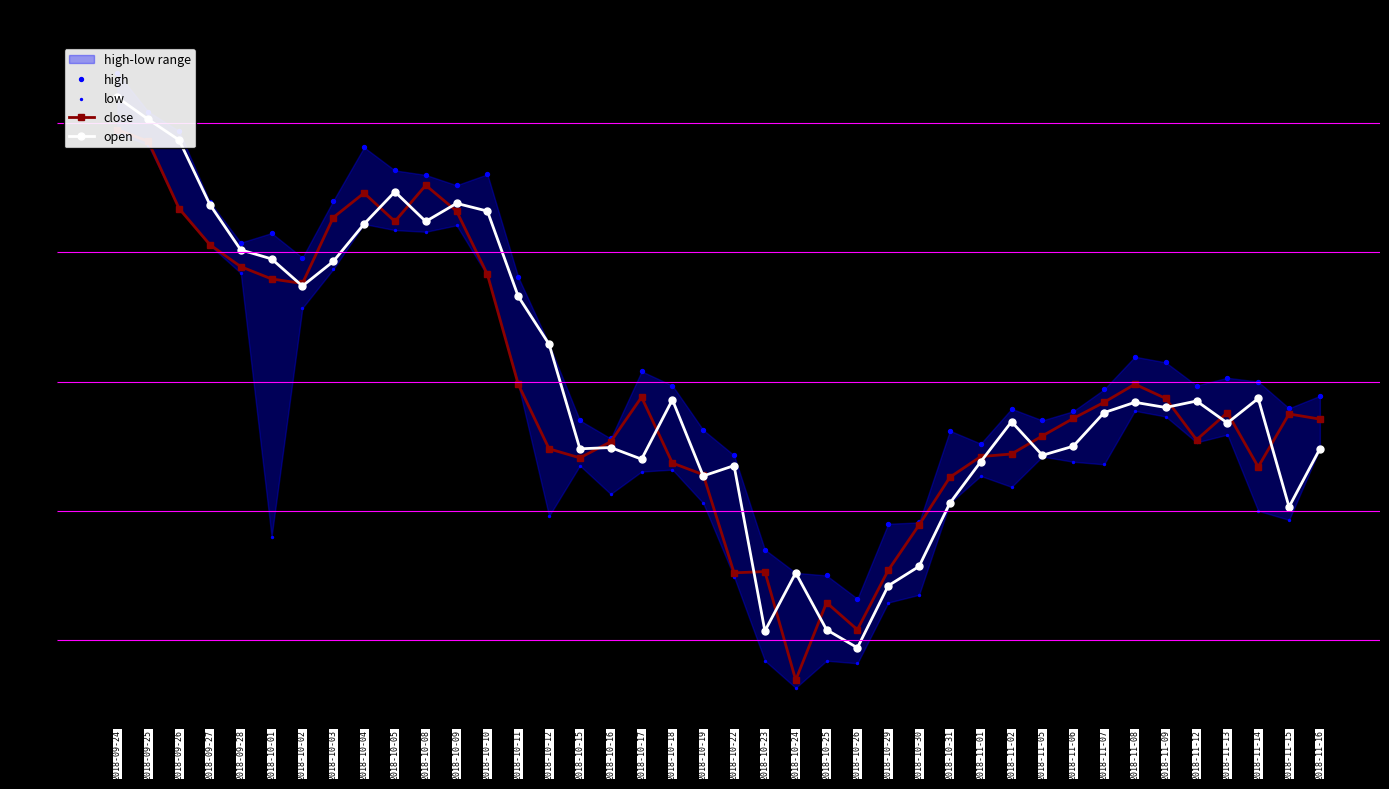

Which series contains the highest Y value?

high